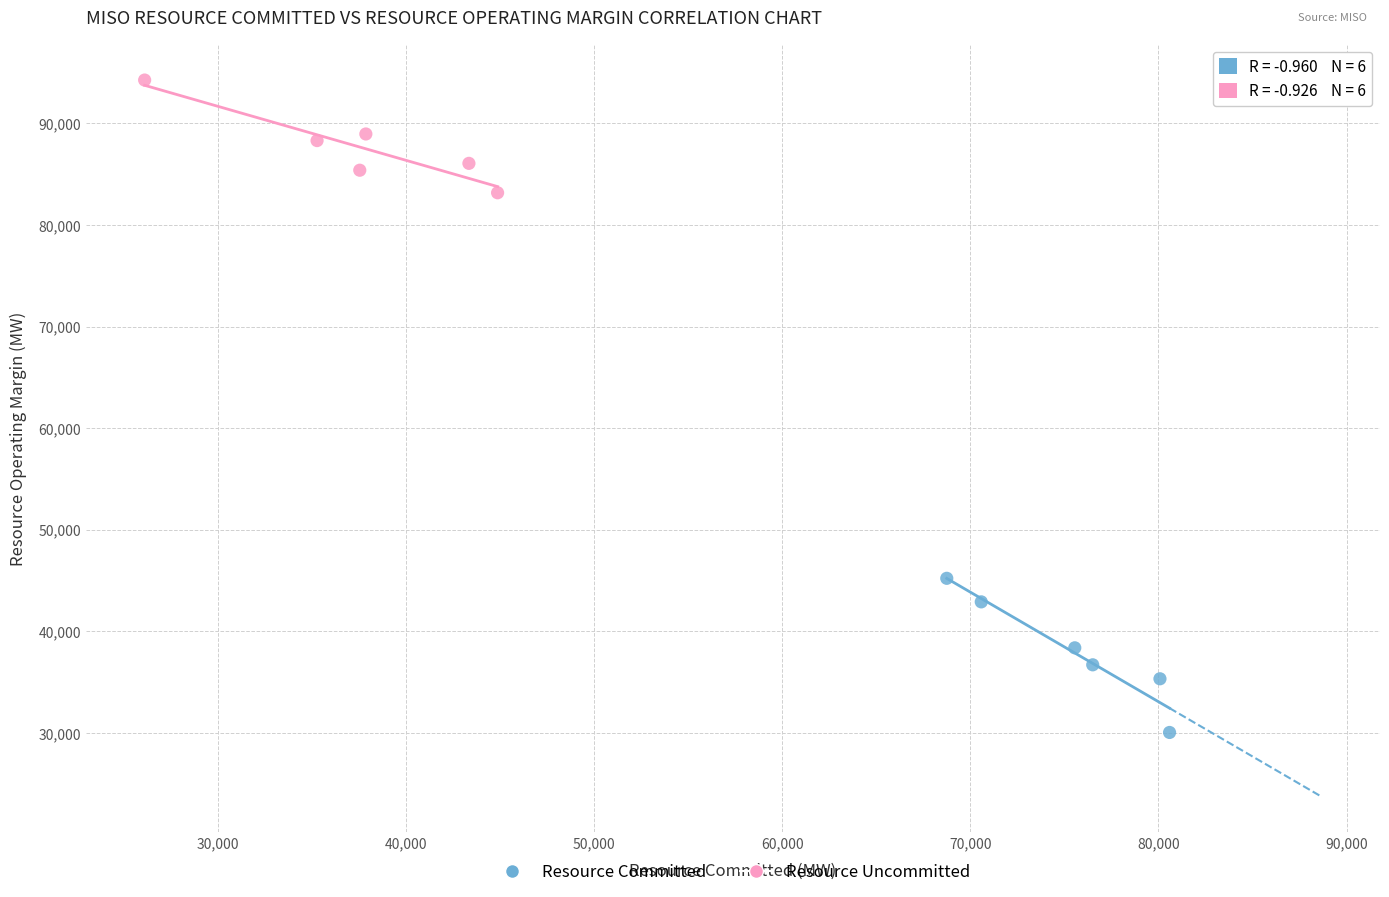

What are all the series names shown in the legend?

Resource Committed, Resource Uncommitted